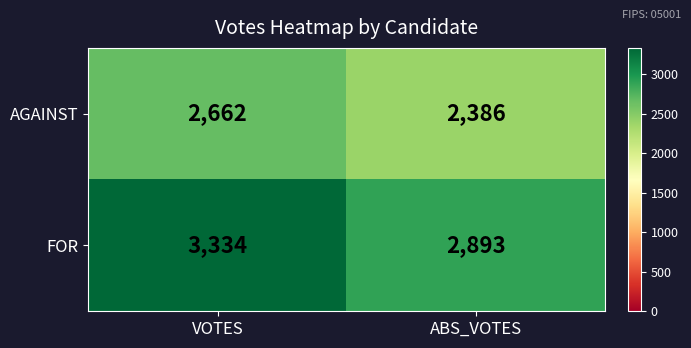

What is the difference between the AGAINST values at VOTES and ABS_VOTES?

276